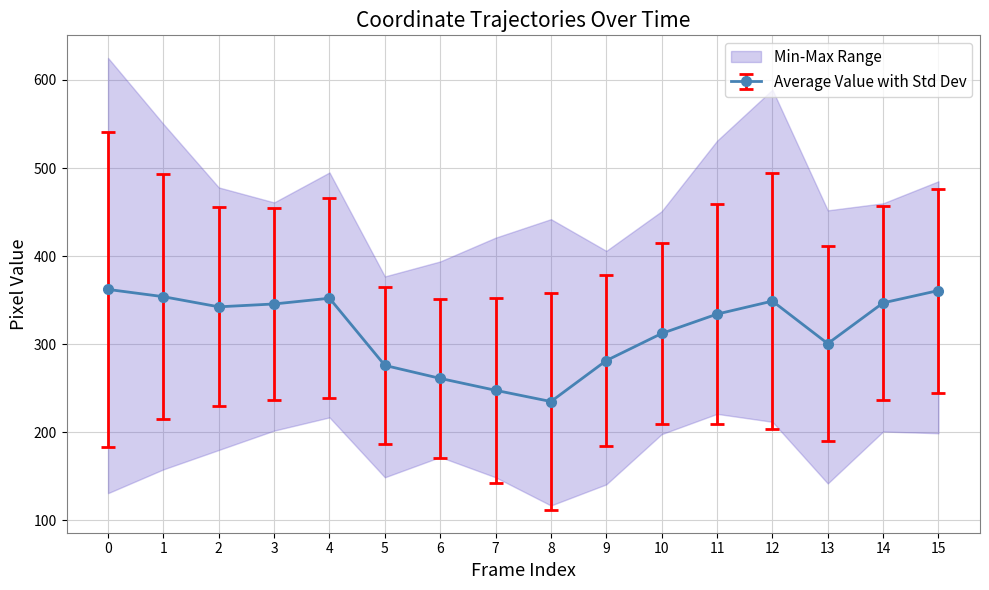

What is the approximate value of cyROI at 7?

149